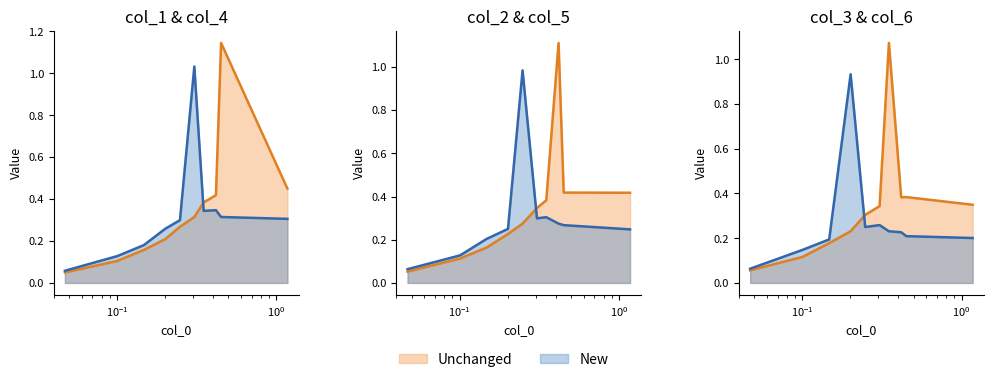

At which category is the sum across all series the highest?

0.4175033442059648